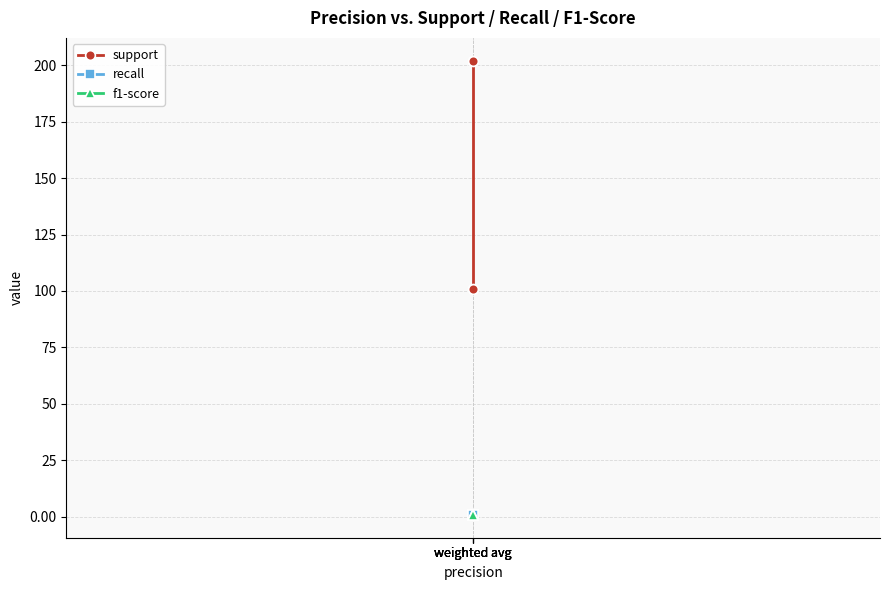

What is the value of the recall point at the 1st from the left?

0.8